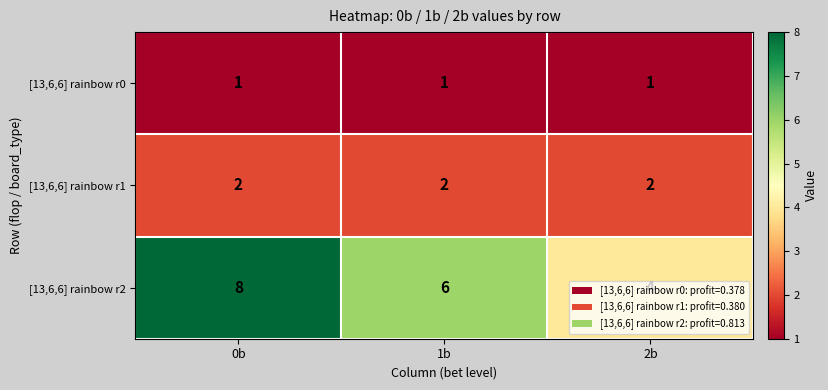

What is the total value across all series at 2b?

7